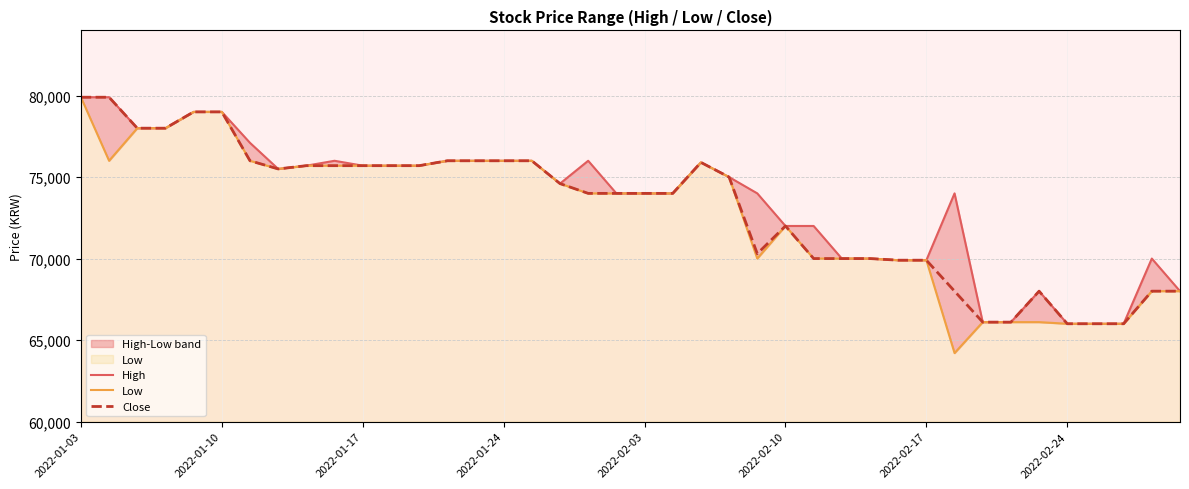

What position from the left is 11?

12